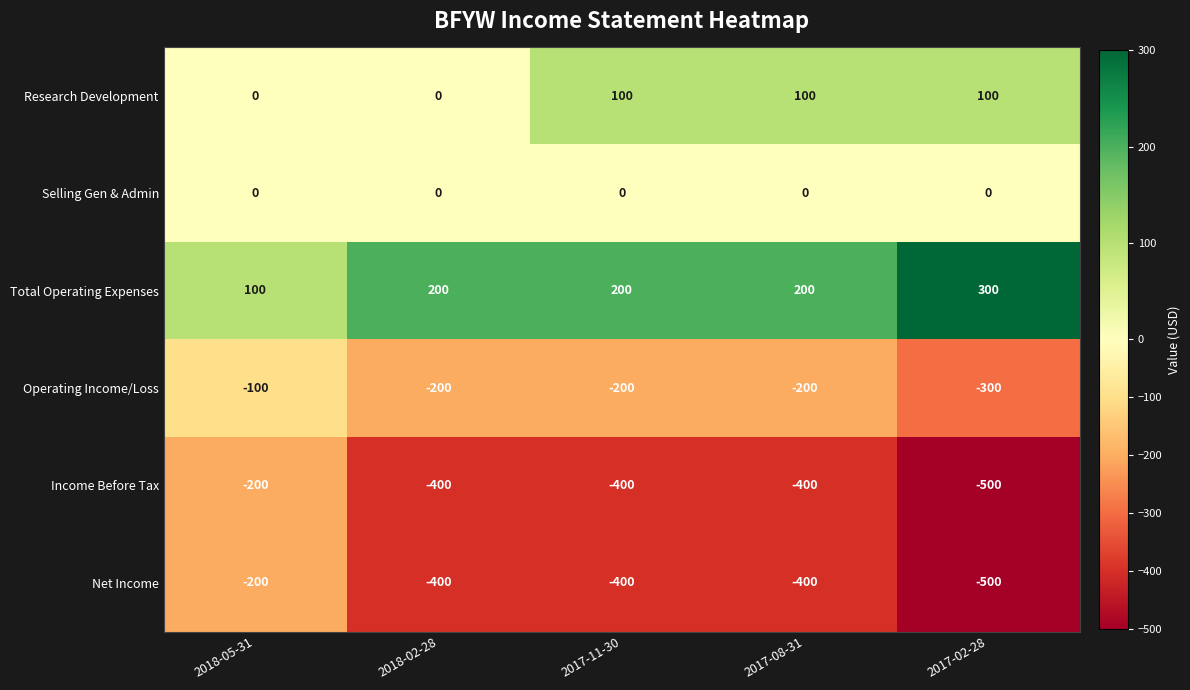

What is the total value across all series at 2017-08-31?

-700